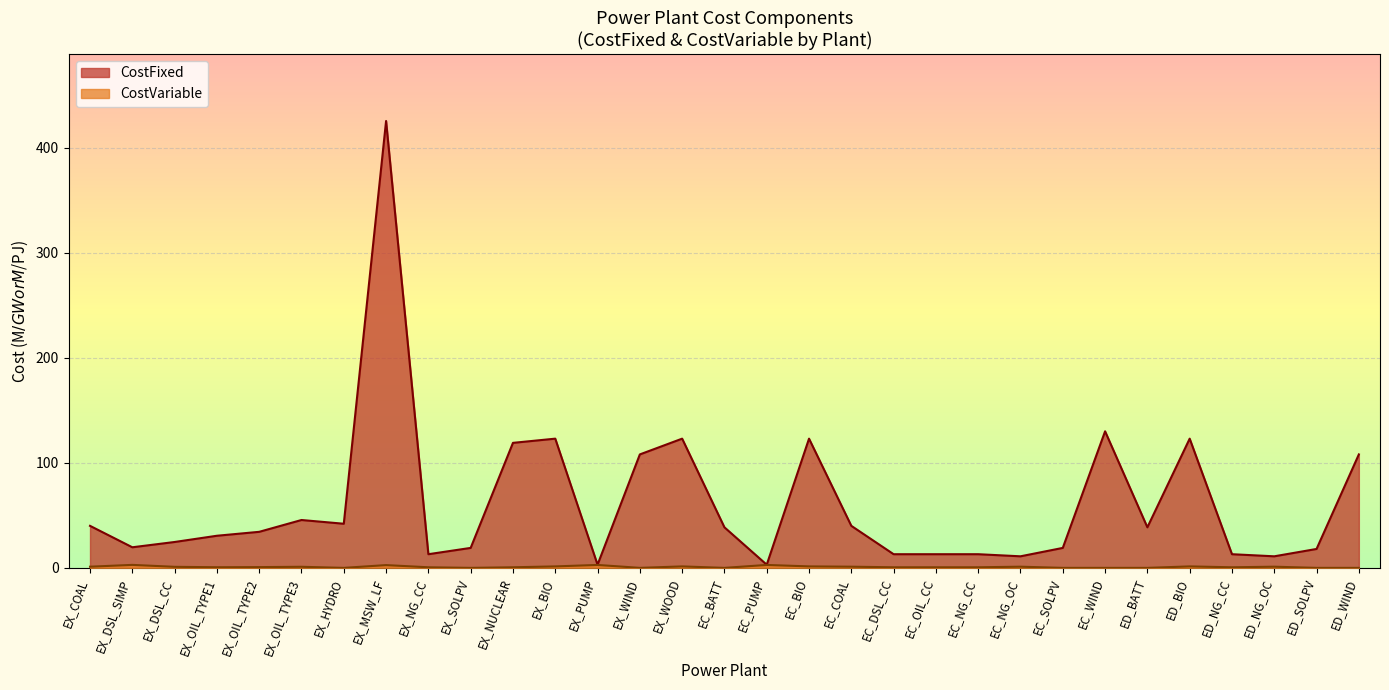

What is the difference between the CostFixed values at EX_MSW_LF and ED_NG_CC?

412.4